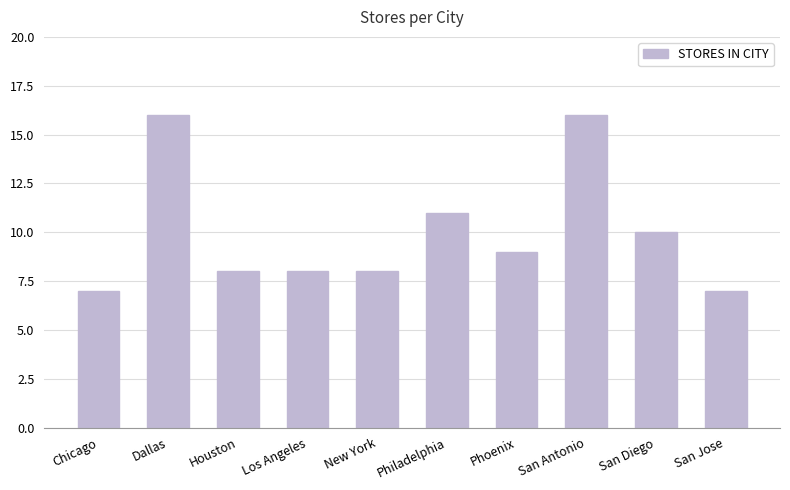

What is the change in value from Philadelphia to San Jose?

-4